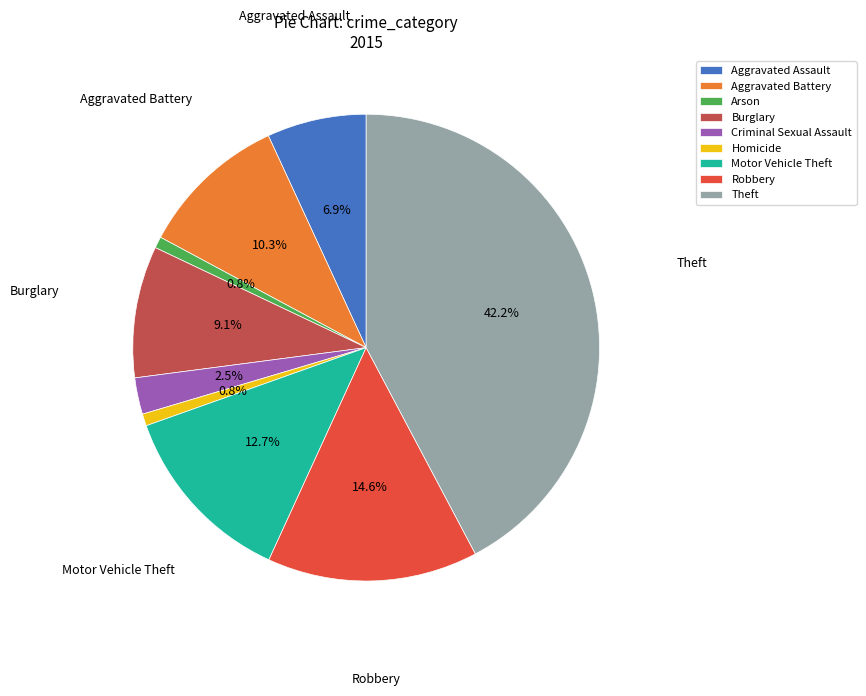

Does Burglary account for over 50% of the chart?

No